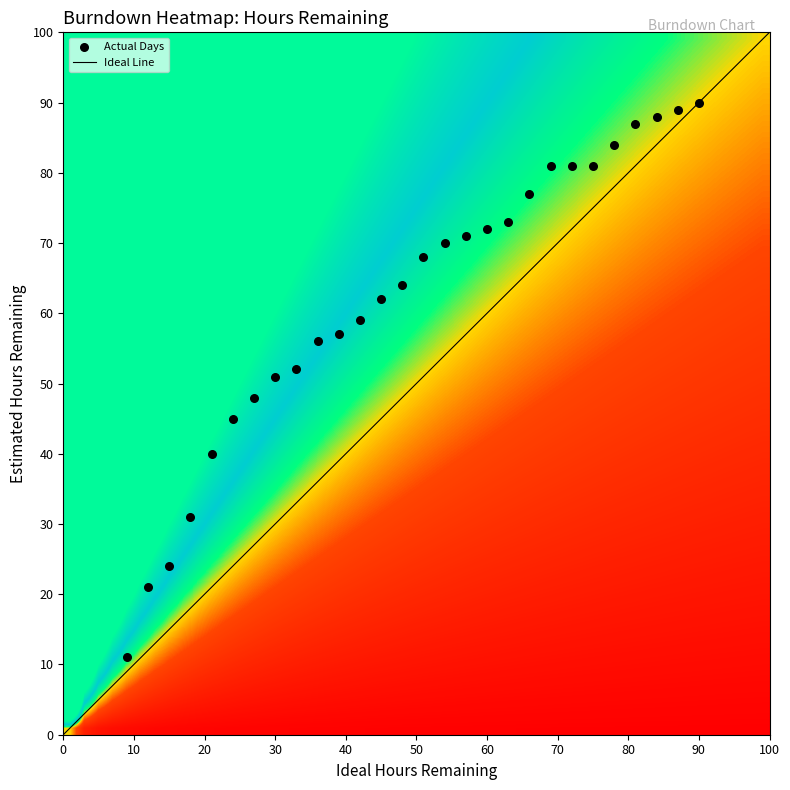

List the coordinates of all points as (X, Y) pairs, reading left to right.

(9, 11)  (12, 21)  (15, 24)  (18, 31)  (21, 40)  (24, 45)  (27, 48)  (30, 51)  (33, 52)  (36, 56)  (39, 57)  (42, 59)  (45, 62)  (48, 64)  (51, 68)  (54, 70)  (57, 71)  (60, 72)  (63, 73)  (66, 77)  (69, 81)  (72, 81)  (75, 81)  (78, 84)  (81, 87)  (84, 88)  (87, 89)  (90, 90)